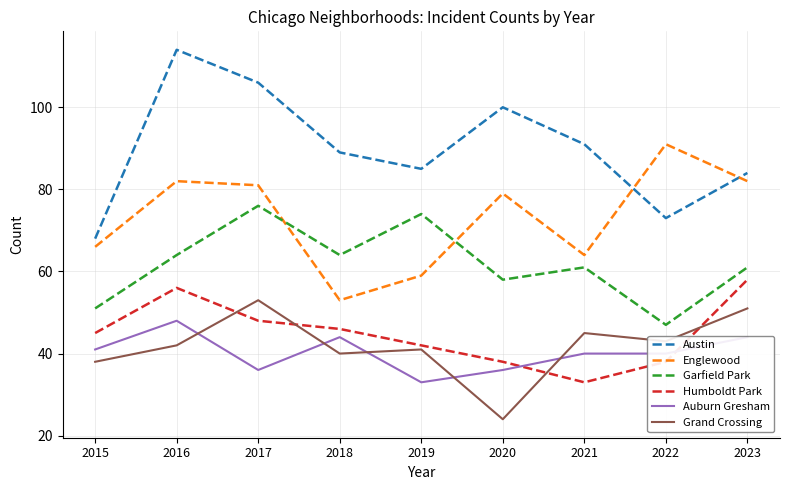

What is the difference between the highest and lowest values at 2022?

53